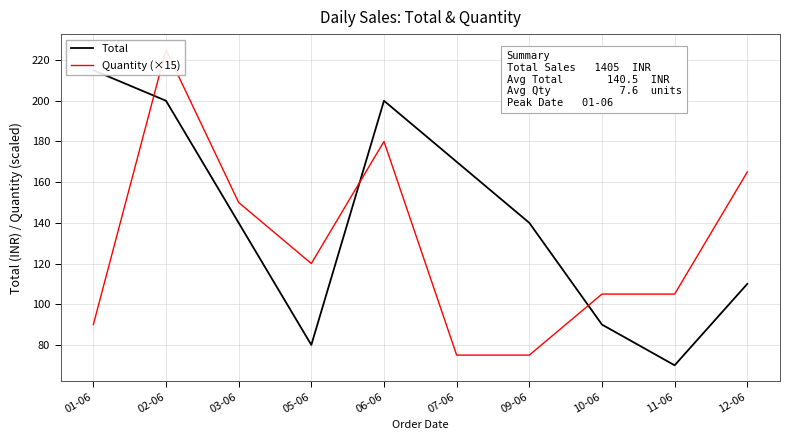

What is the average value of the Quantity (×15) series?

129